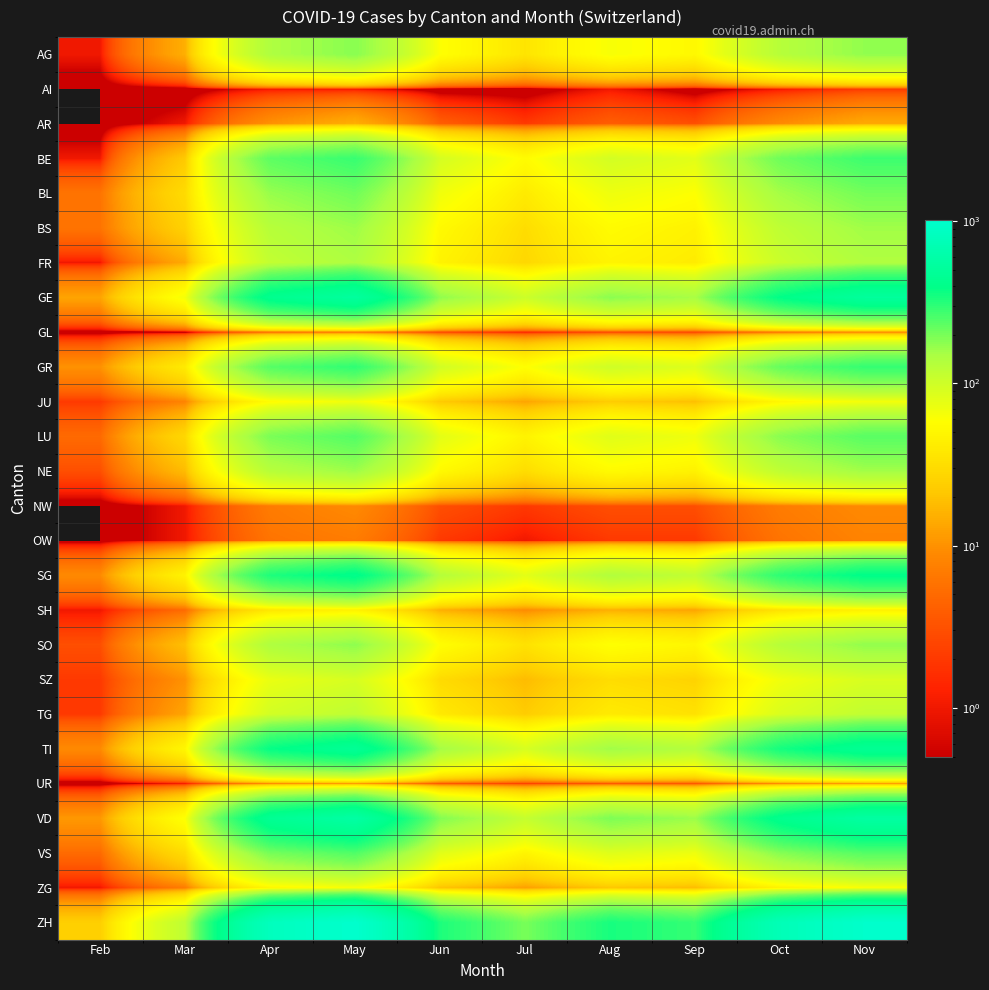

At how many categories does at least one series exceed 734?

4